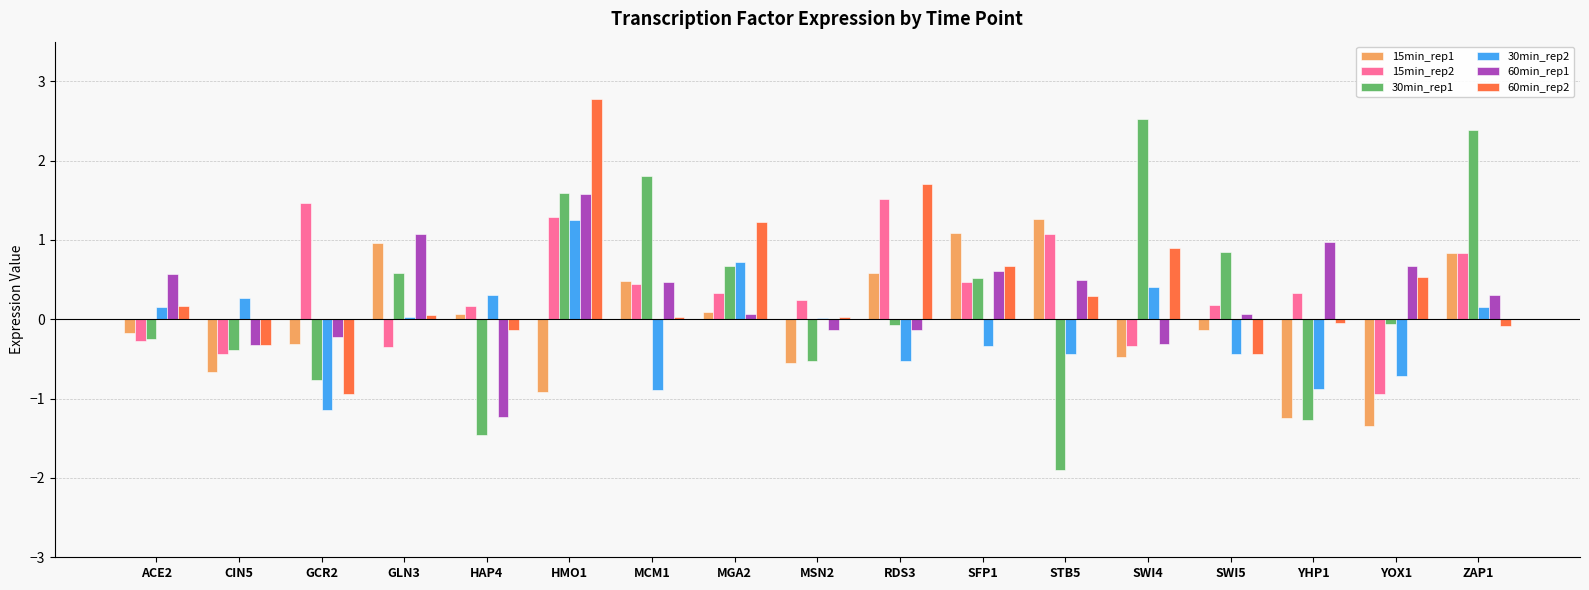

The value of 15min_rep1 at STB5 is 0.9. True or false?

False